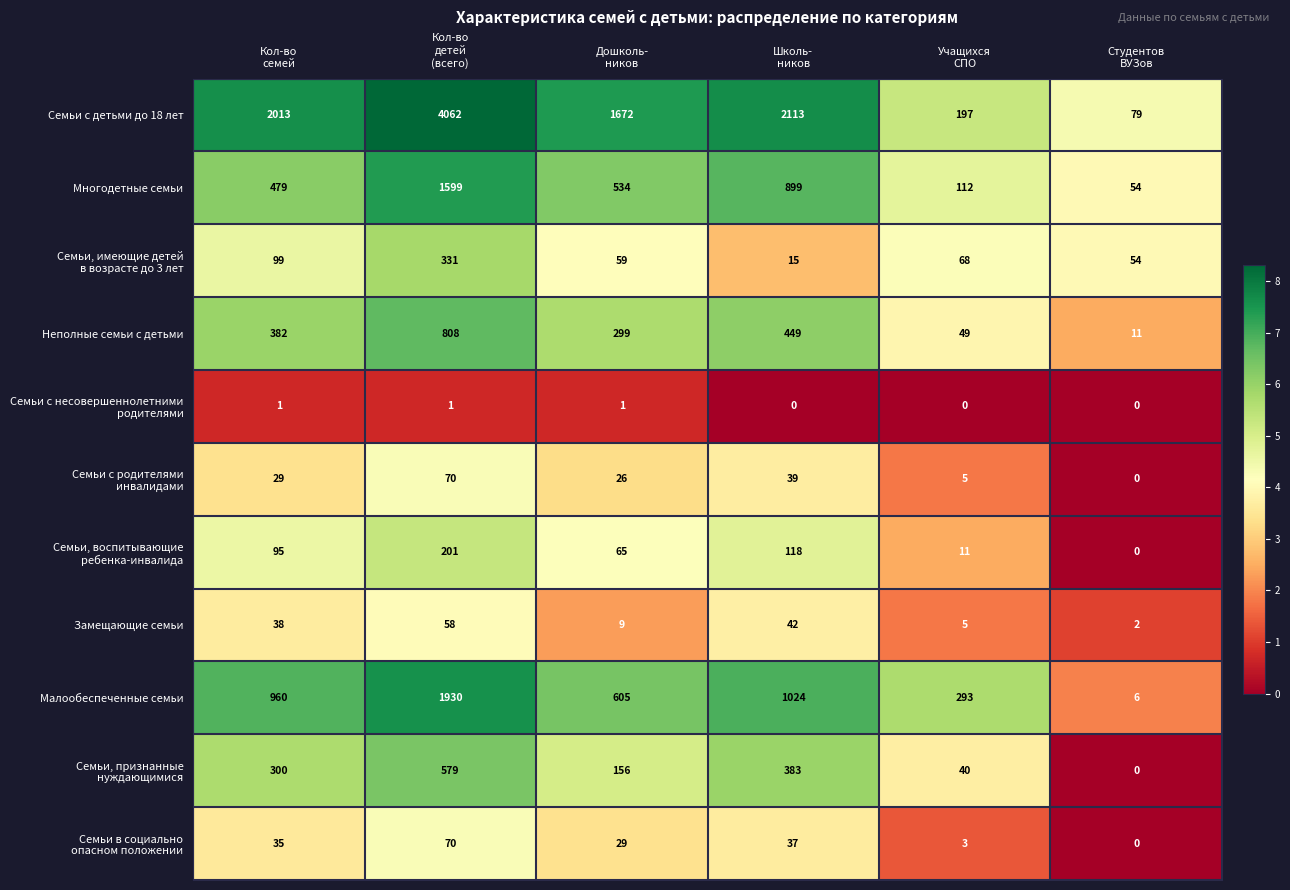

Which series has the widest spread of values?

Семьи с детьми до 18 лет